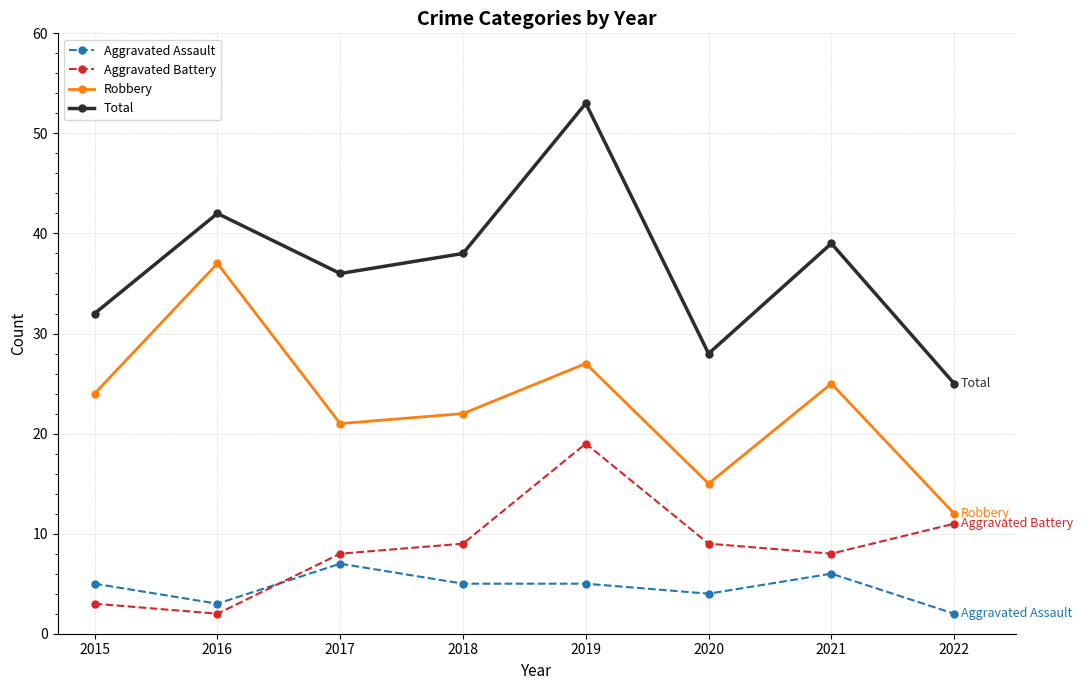

How many series are shown in this chart?

4